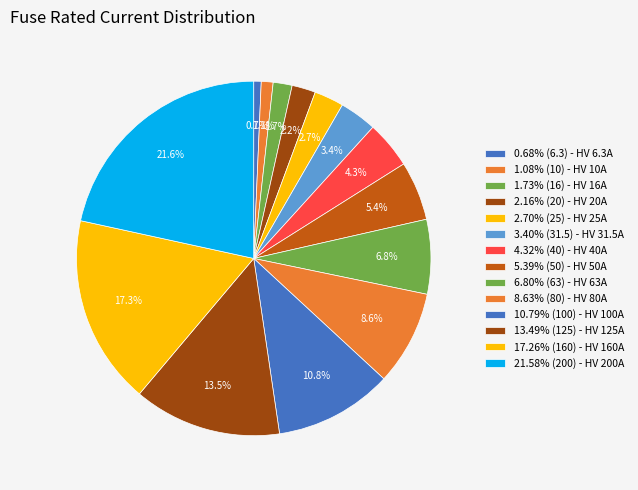

Which slice is the smallest?

HV 6.3A